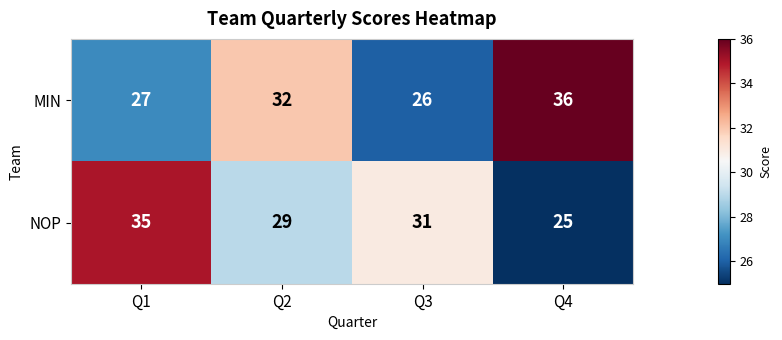

Rank the series by their average value, from lowest to highest.

NOP, MIN